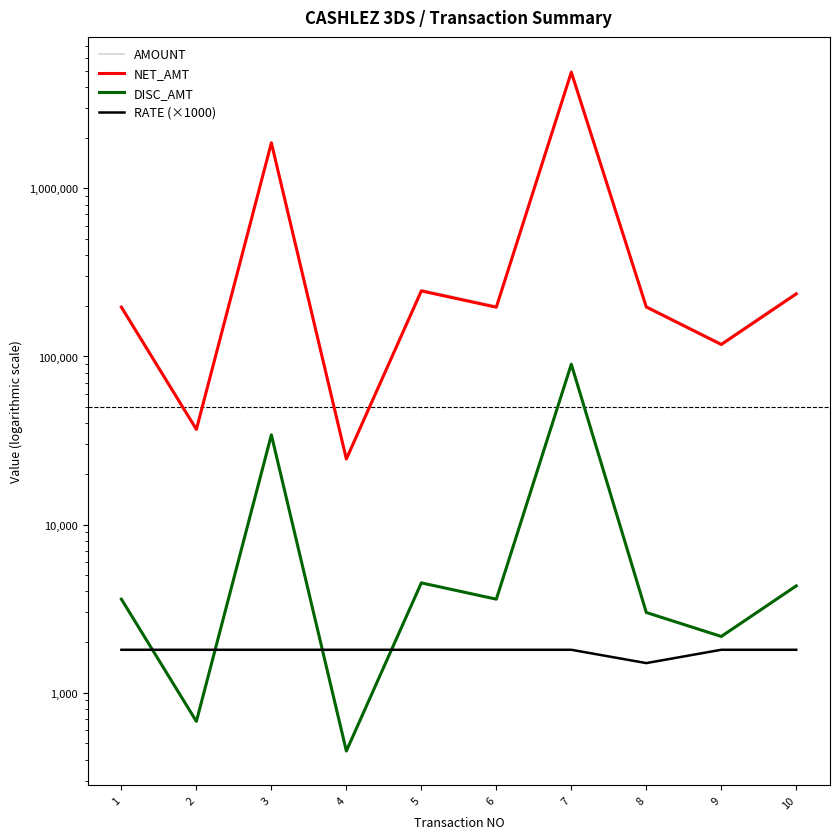

How many data points in NET_AMT are above 197000?

4